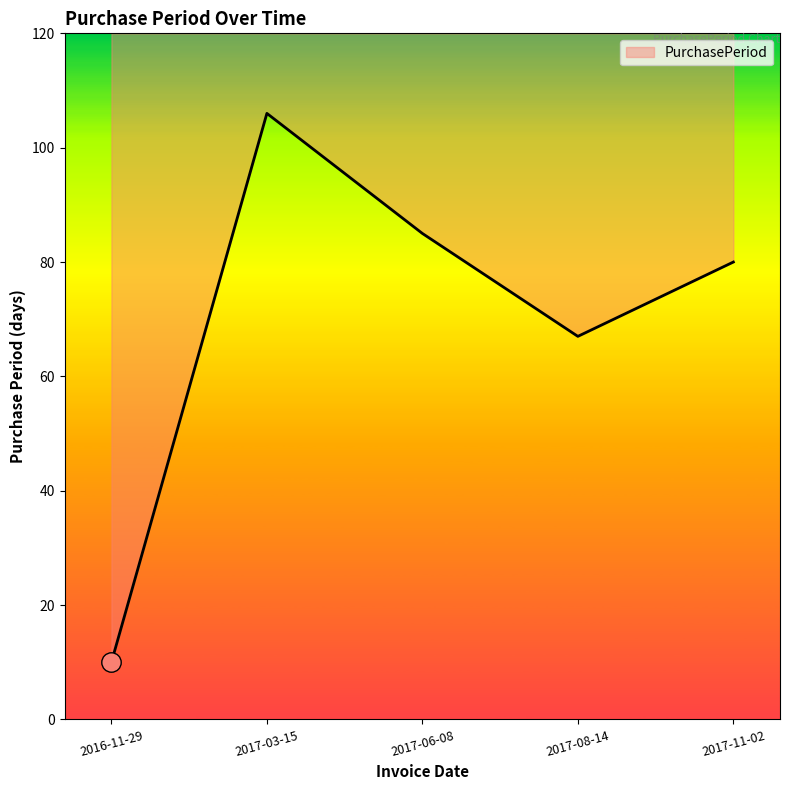

What is the ratio of the value at 2017-08-14 to the value at 2017-06-08?

0.8